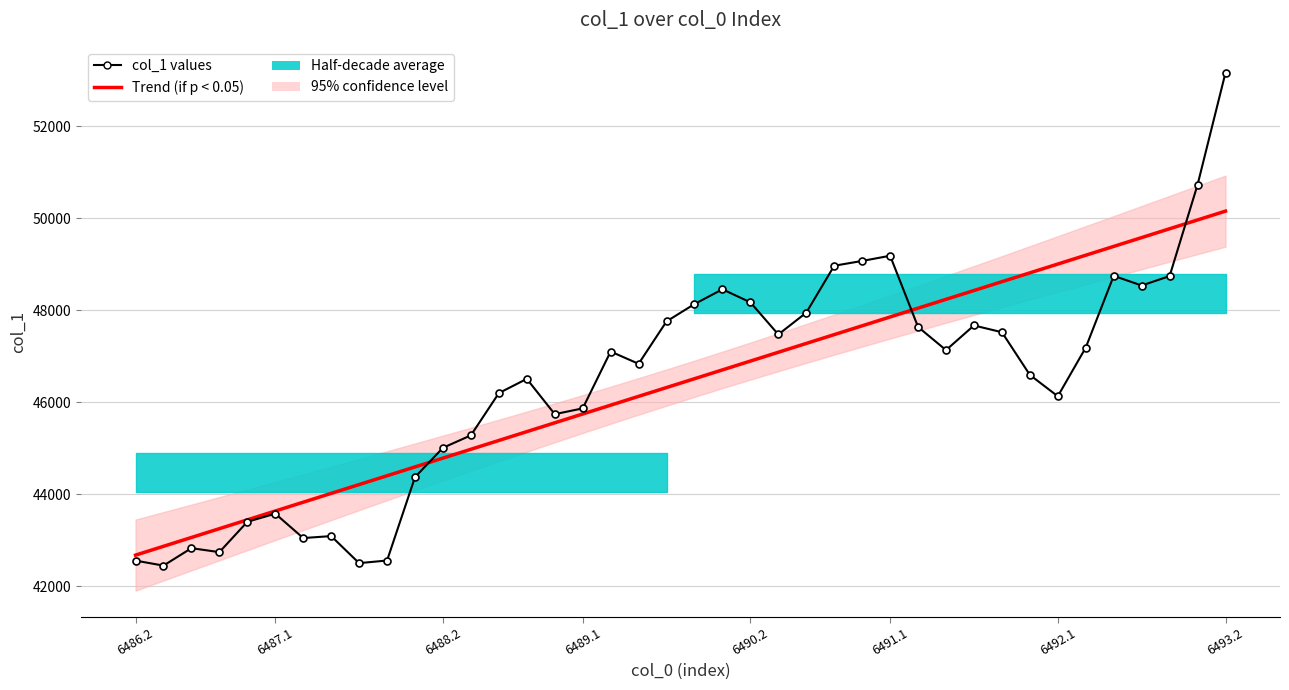

The value of col_1 values at 6486.2 is 73527.0. True or false?

False